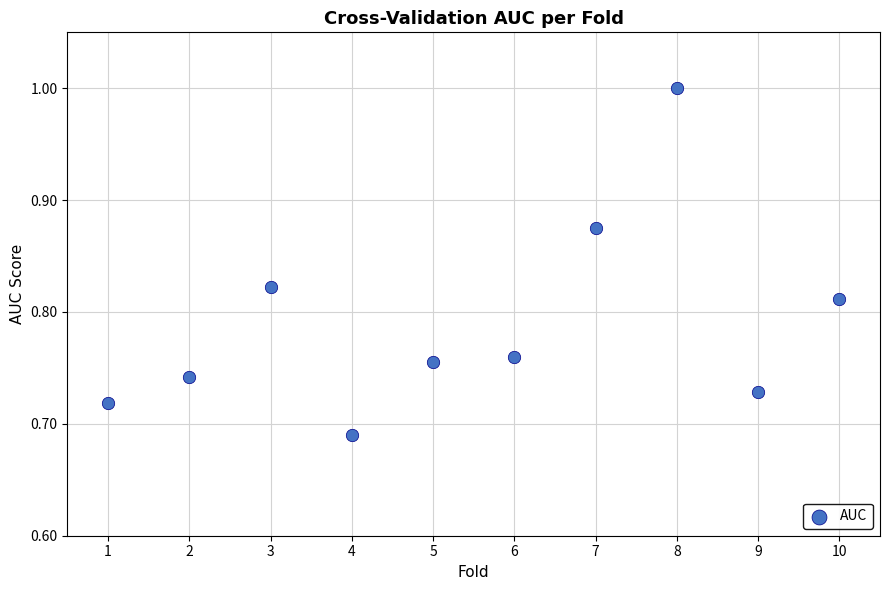

What is the range of Y values (max minus min)?

0.3